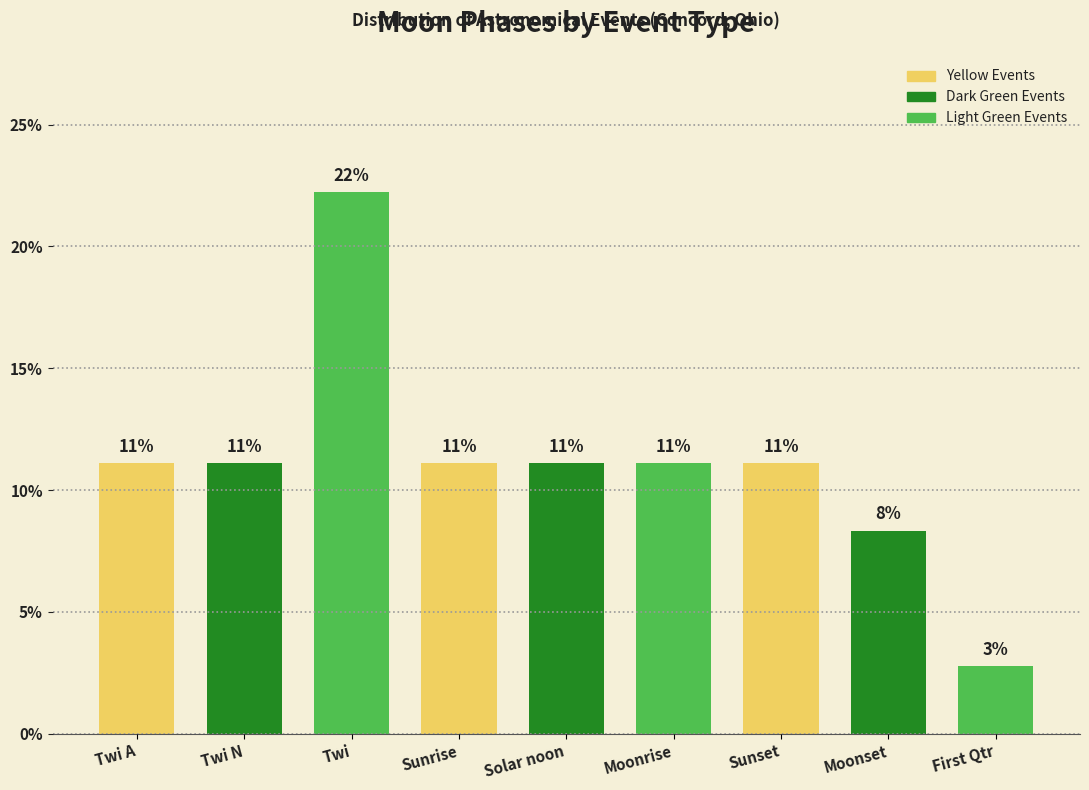

Reading right to left, extract all data points from this chart.

First Qtr=2.8	Moonset=8.3	Sunset=11.1	Moonrise=11.1	Solar noon=11.1	Sunrise=11.1	Twi=22.2	Twi N=11.1	Twi A=11.1